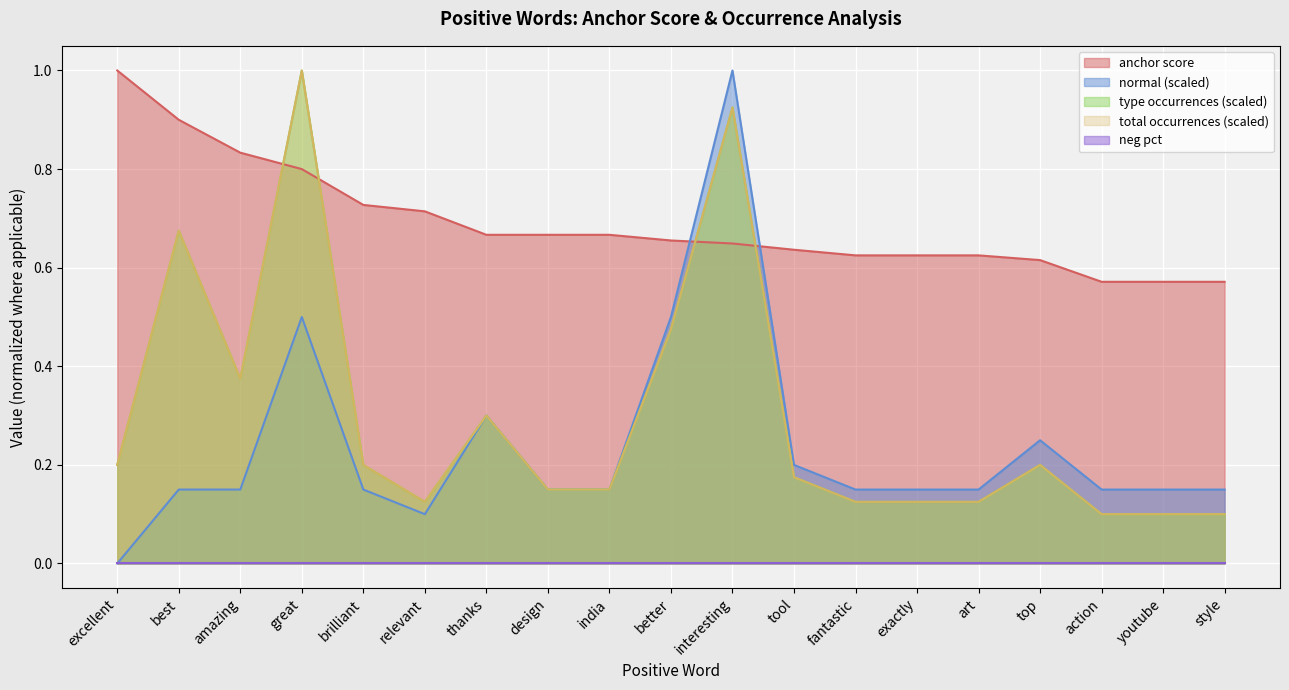

At which label does anchor score reach its minimum?

action